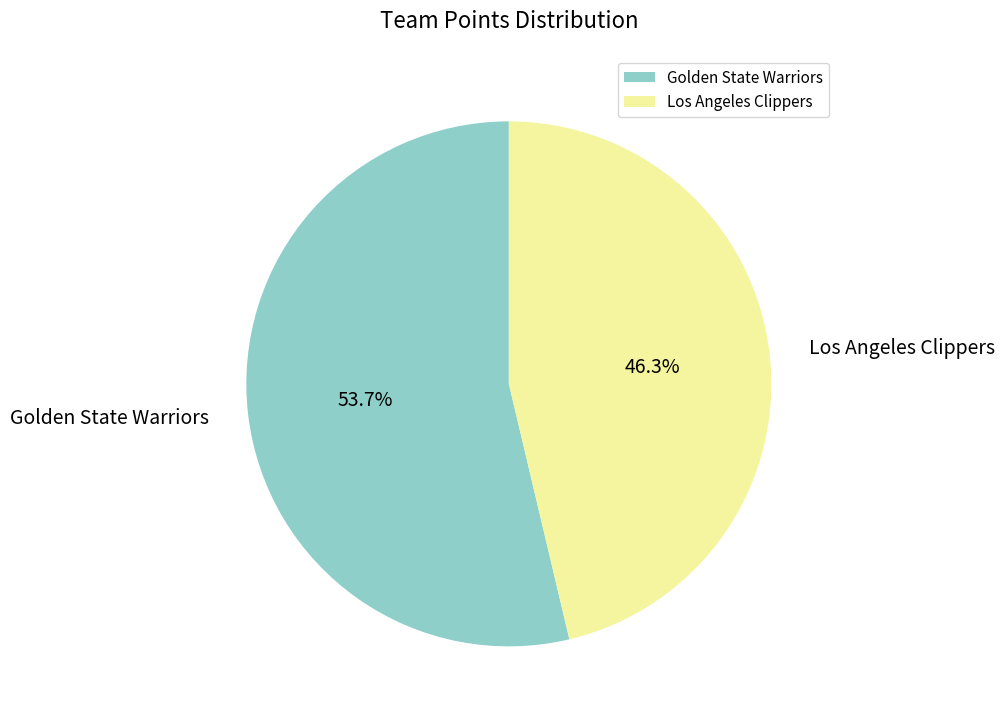

What is the ratio of the value at Golden State Warriors to the value at Los Angeles Clippers?

1.2